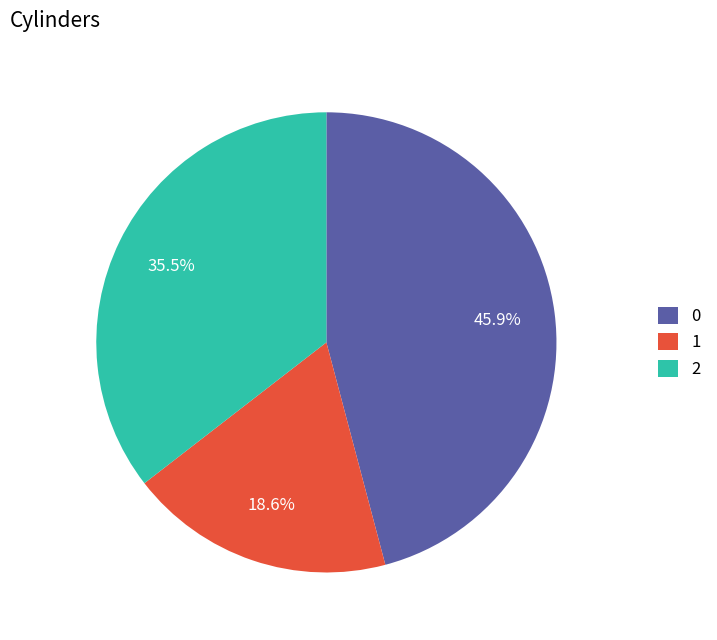

To the nearest percent, what percentage of the pie is 1?

19%